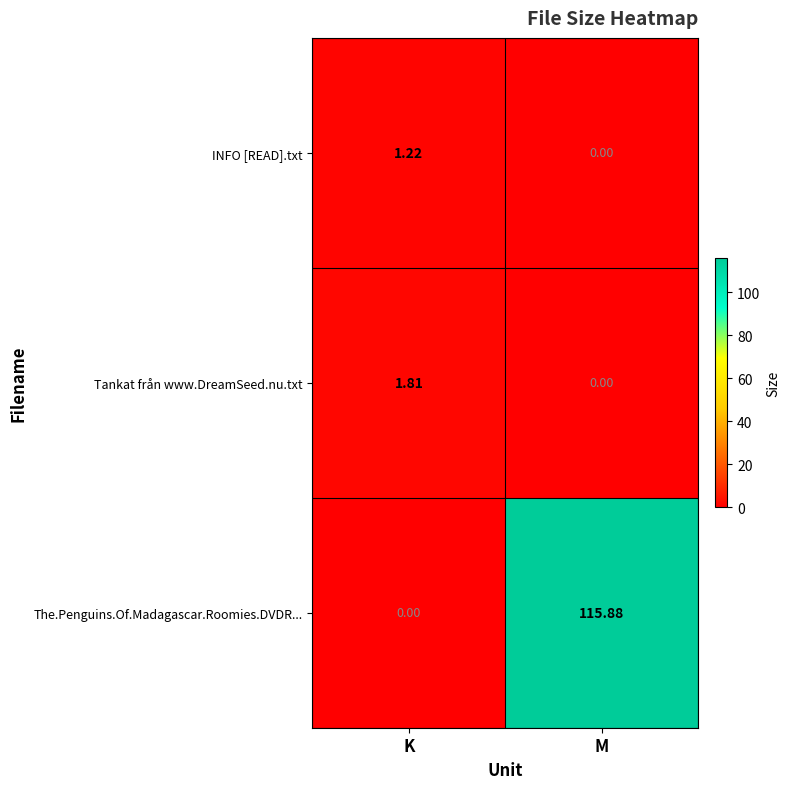

Where does the Tankat från www.DreamSeed.nu.txt series first go above 1?

K